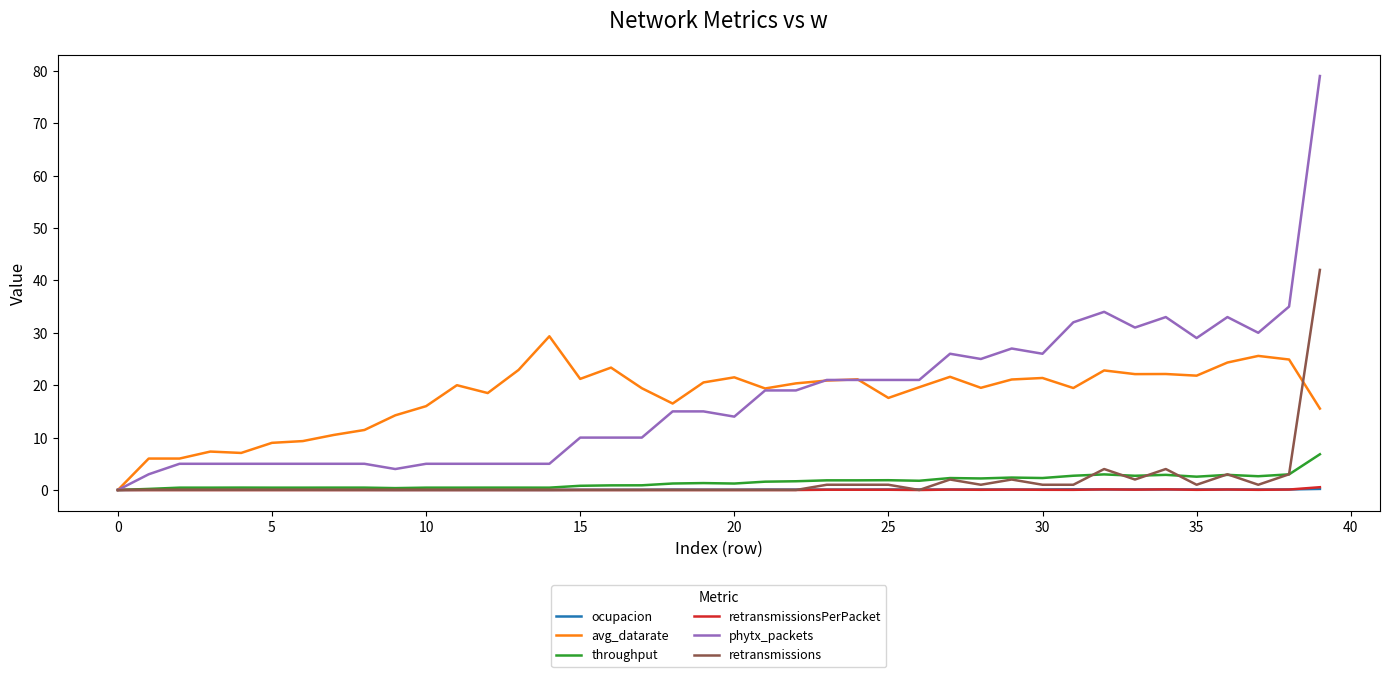

What is the maximum value shown in the chart?

79.0